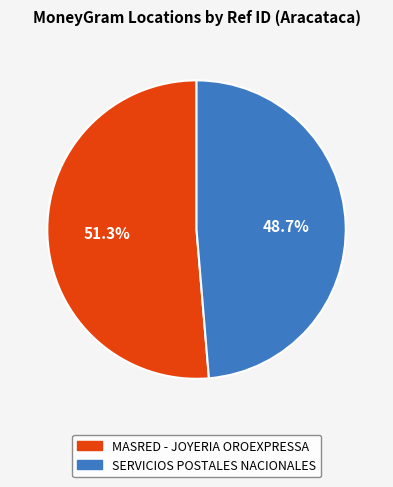

Is there a majority slice in this chart?

Yes